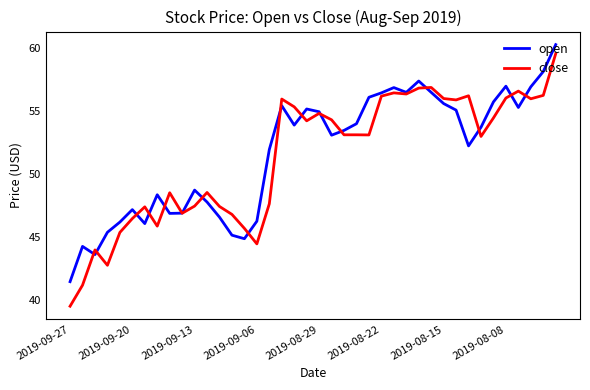

Which series has the largest range (max minus min)?

close